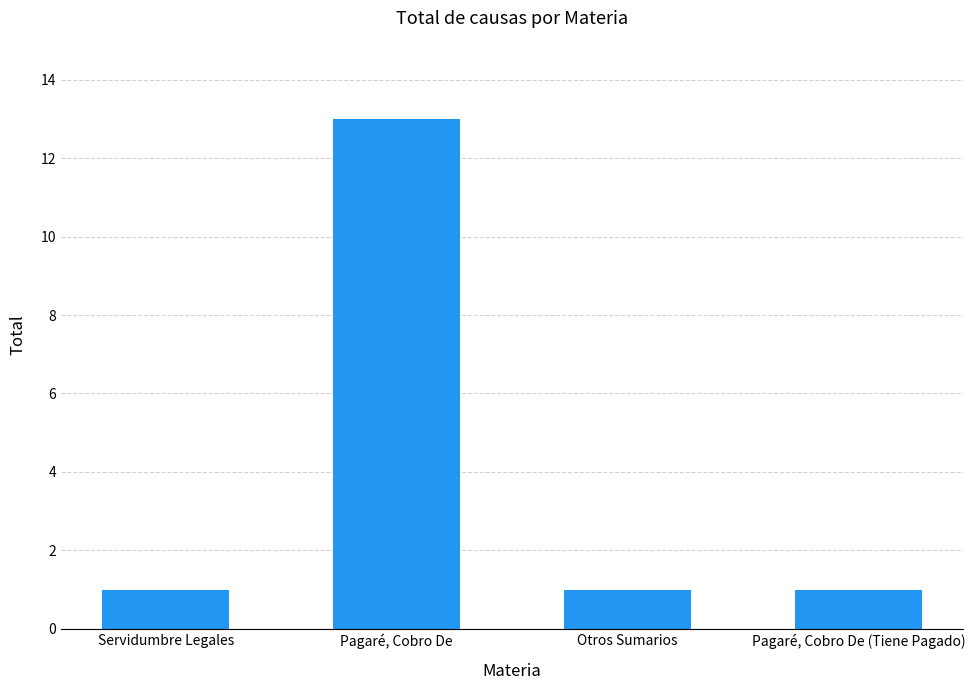

The chart shows a value of 13 at Pagaré, Cobro De. True or false?

True